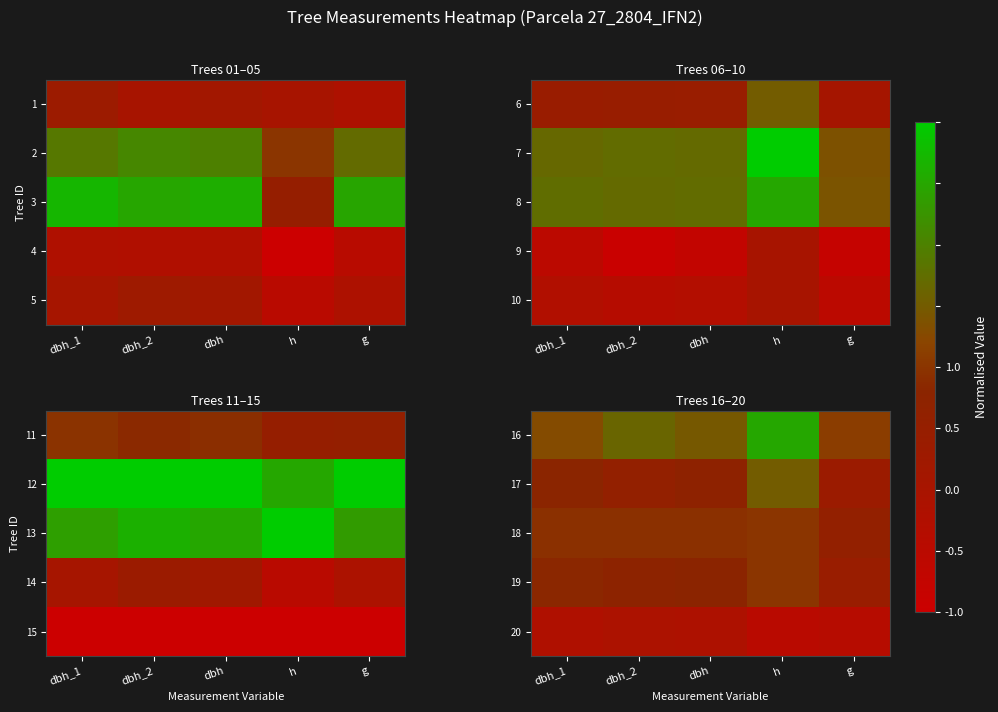

What is the sum of the 20 values at h and g?

-1.5